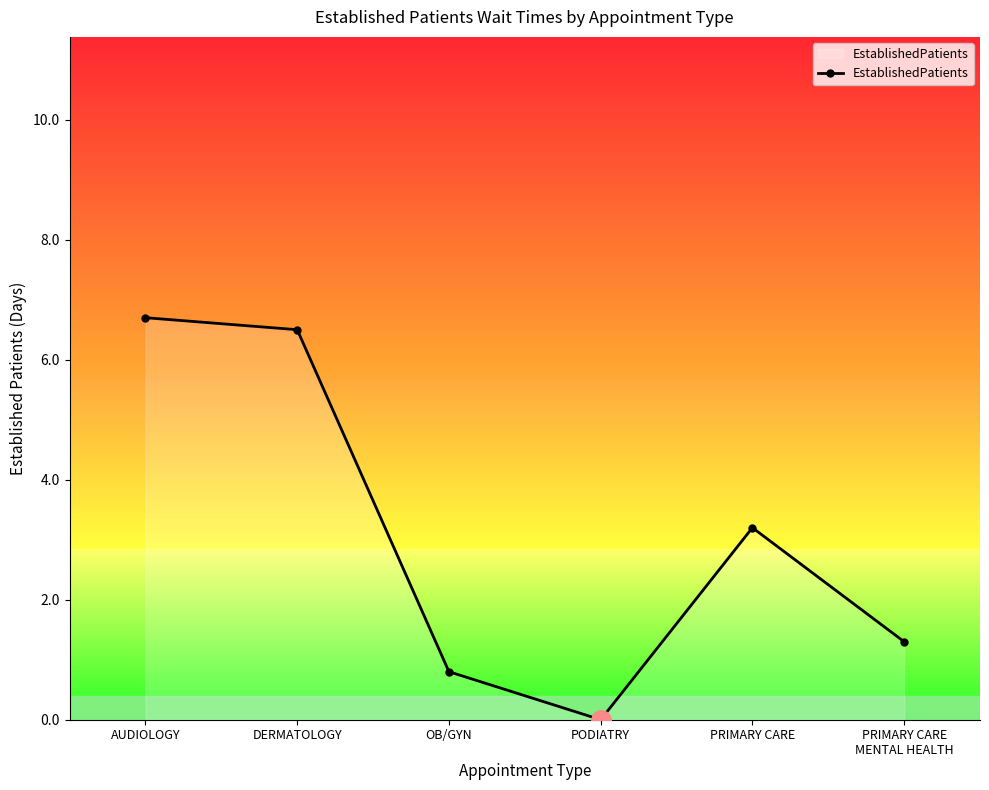

What is the value of the 3rd point from the left?

0.8